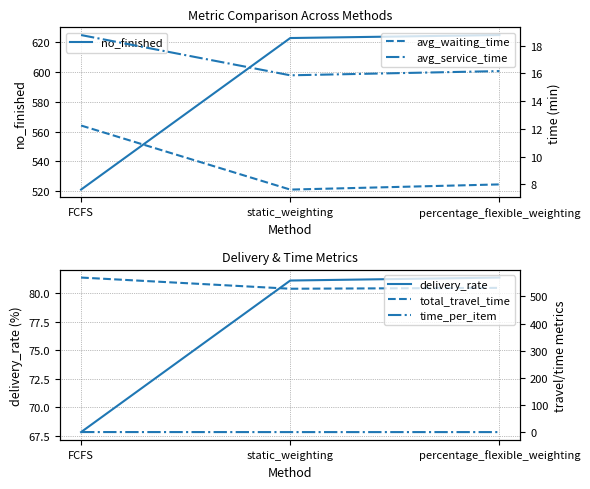

What is the difference between the total_travel_time values at FCFS and static_weighting?

41.1